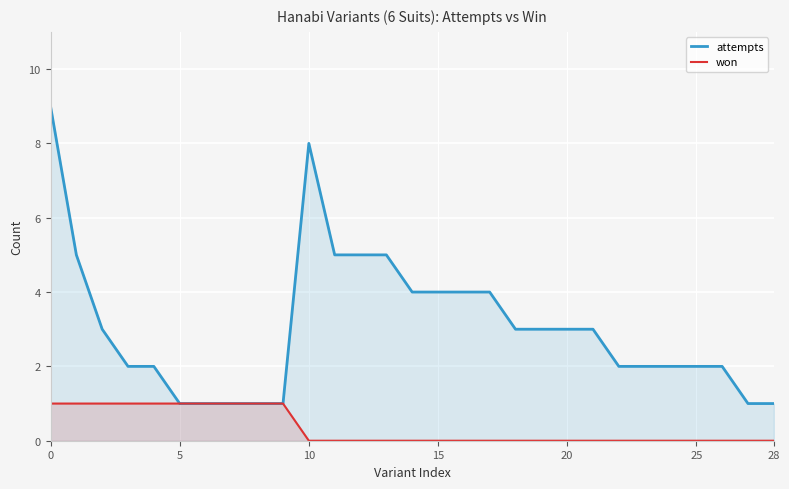

Rank the series by their average value, from lowest to highest.

won, attempts